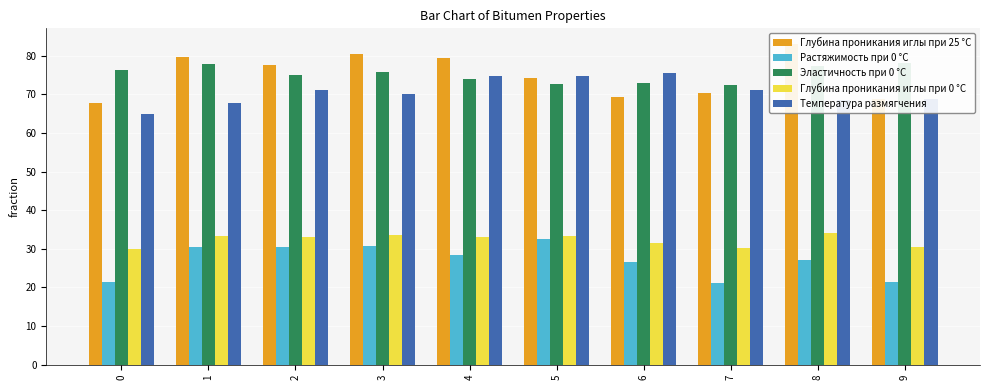

Reading right to left, list all the values displayed in this chart.

Глубина проникания иглы при 25 °С: 68.7	82.9	70.4	69.3	74.3	79.4	80.4	77.5	79.7	67.6
Растяжимость при 0 °С: 21.4	27.2	21.1	26.7	32.5	28.3	30.8	30.4	30.5	21.3
Эластичность при 0 °С: 78.0	77.4	72.3	72.8	72.7	73.9	75.8	75.0	77.7	76.2
Глубина проникания иглы при 0 °С: 30.4	34.0	30.2	31.4	33.2	33.0	33.6	33.0	33.3	30.0
Температура размягчения: 68.8	68.5	71.2	75.6	74.8	74.6	70.0	71.2	67.7	64.8